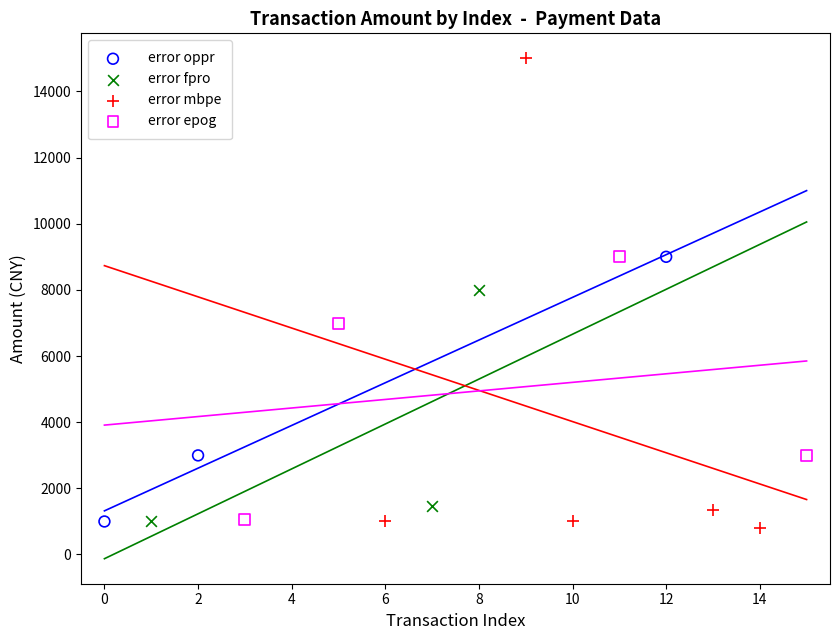

Which series has the widest spread of Y values?

error mbpe